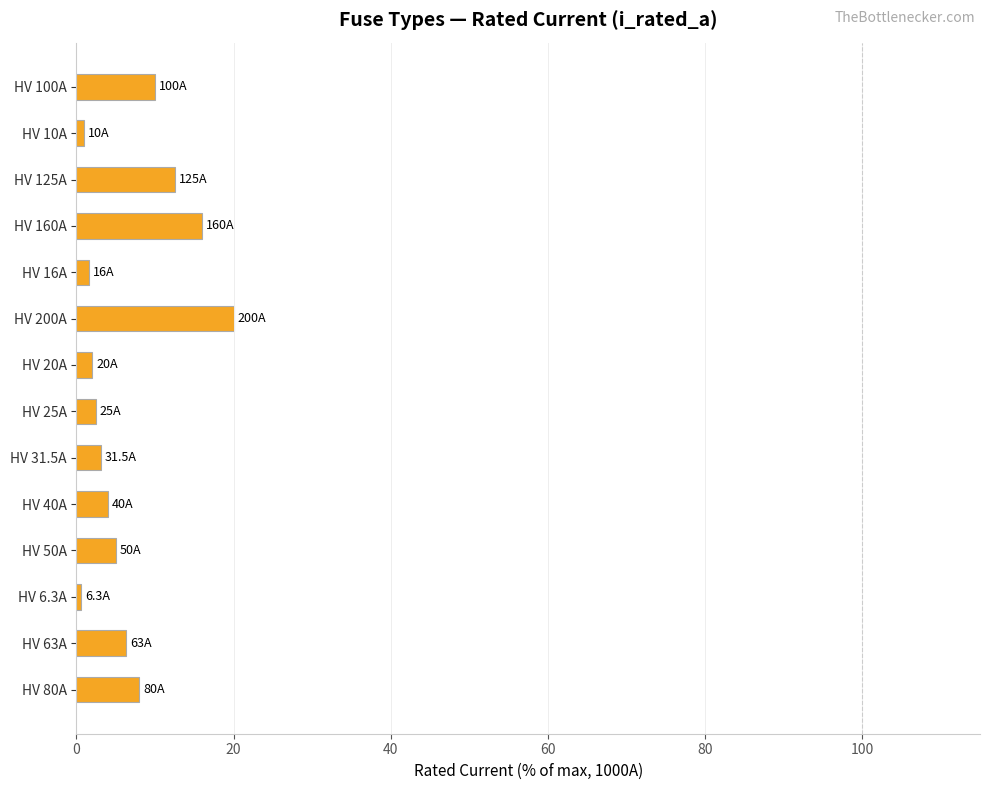

What is the approximate value at HV 25A?

2.5